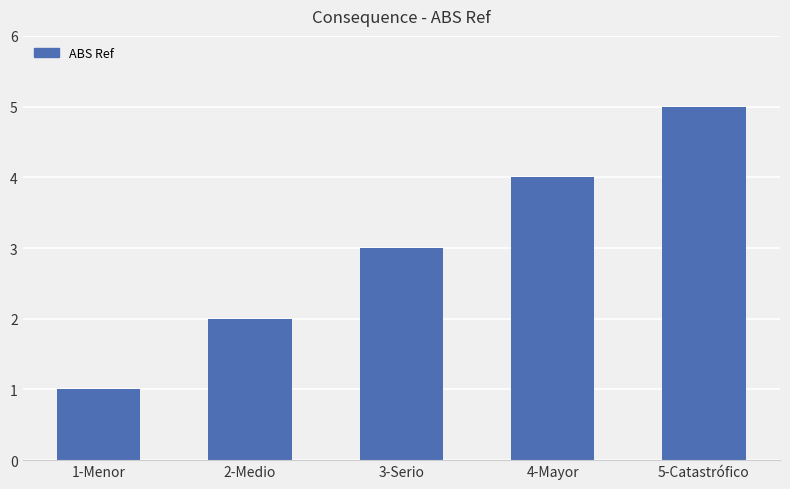

Reading left to right, extract all data points from this chart.

1-Menor=1	2-Medio=2	3-Serio=3	4-Mayor=4	5-Catastrófico=5